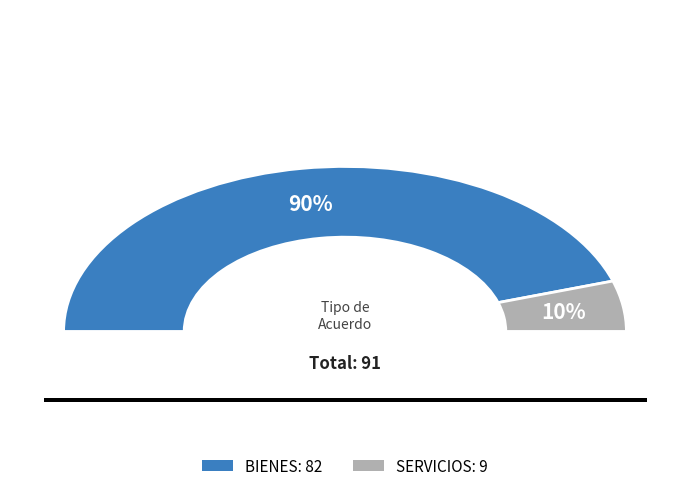

How many slices are in this pie chart?

2